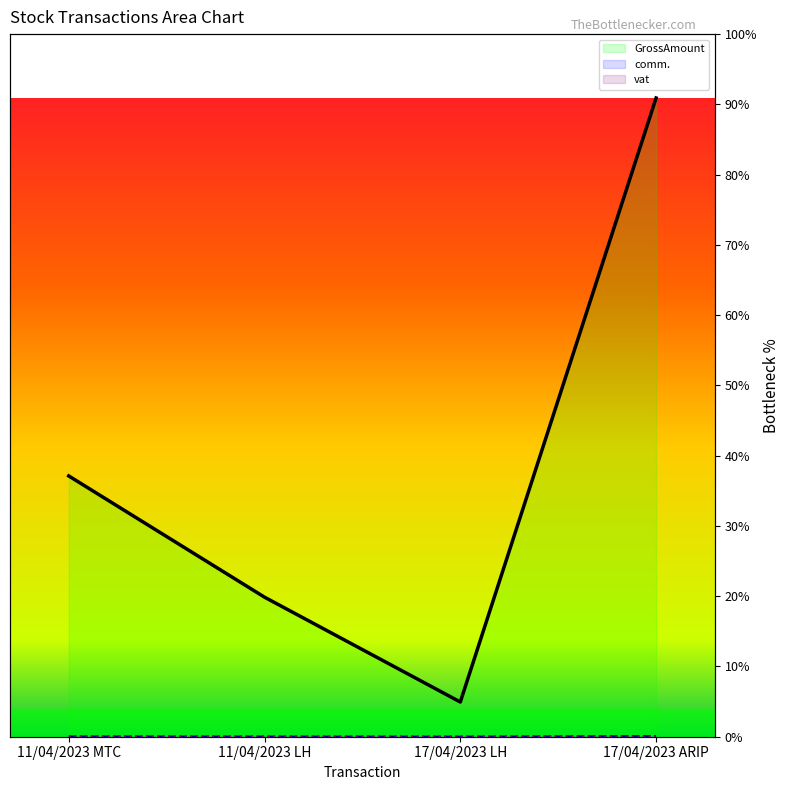

What is the value of the GrossAmount point at the 3rd from the left?

4.9